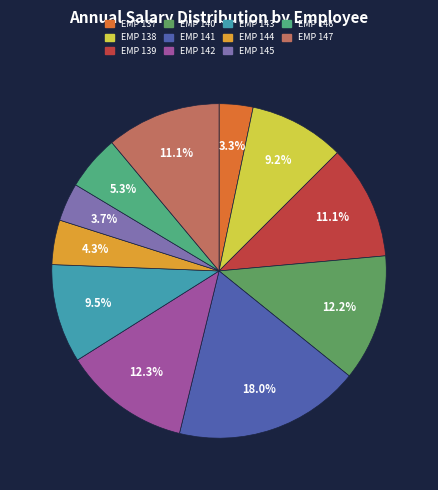

Is there any slice that represents more than half of the pie?

No